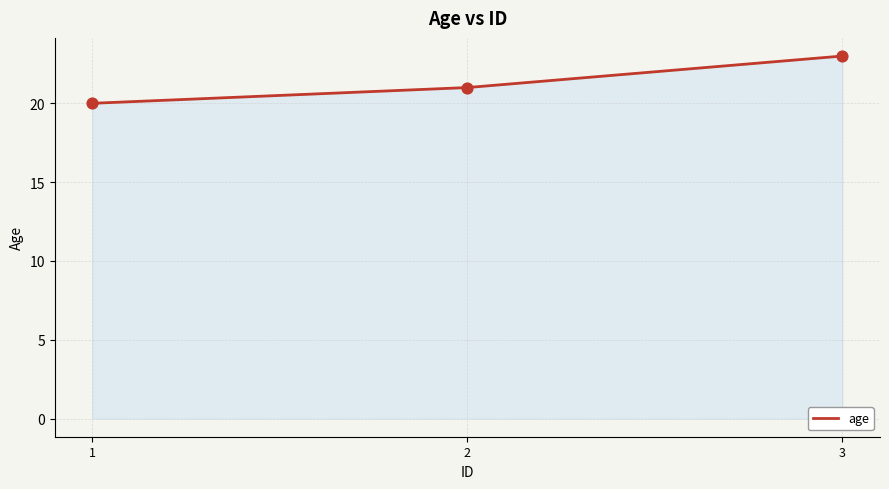

What is the ratio of the value at 3 to the value at 2?

1.1